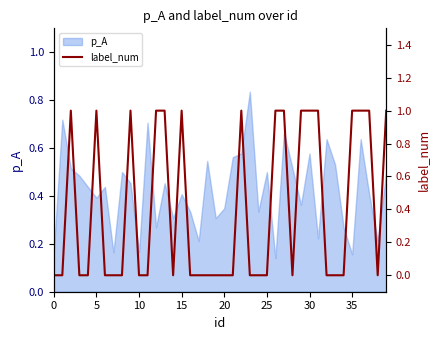

What is the sum of all values?

16